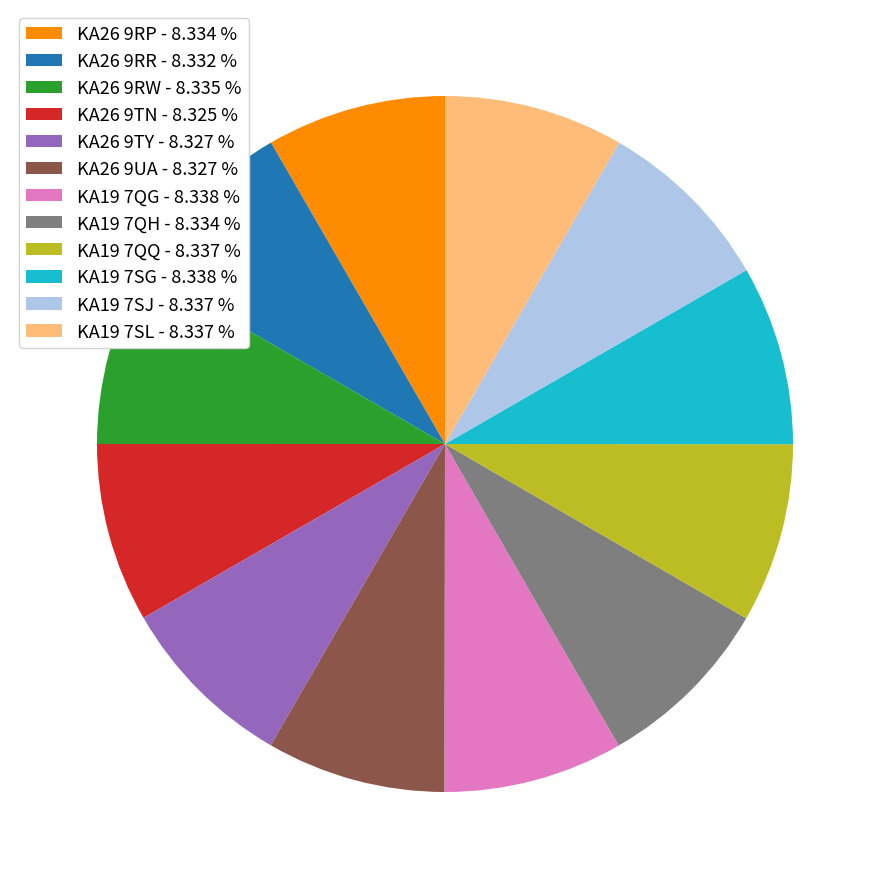

Count the number of slices in the pie.

12